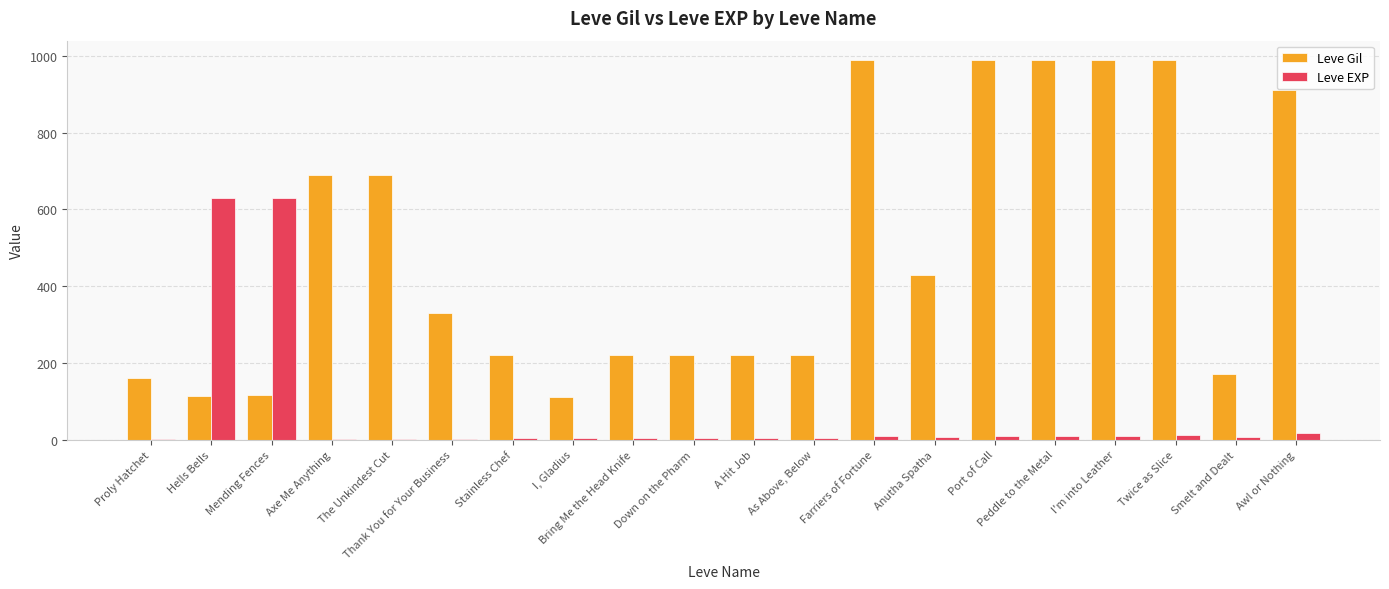

What is the maximum value shown in the chart?

990